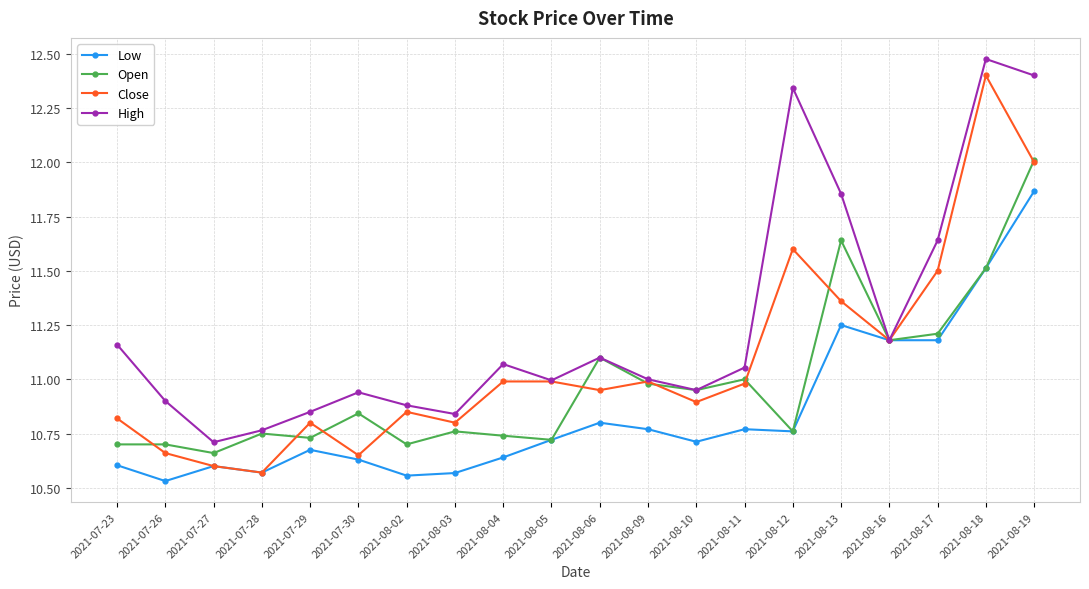

What is the maximum value for Open?

12.0